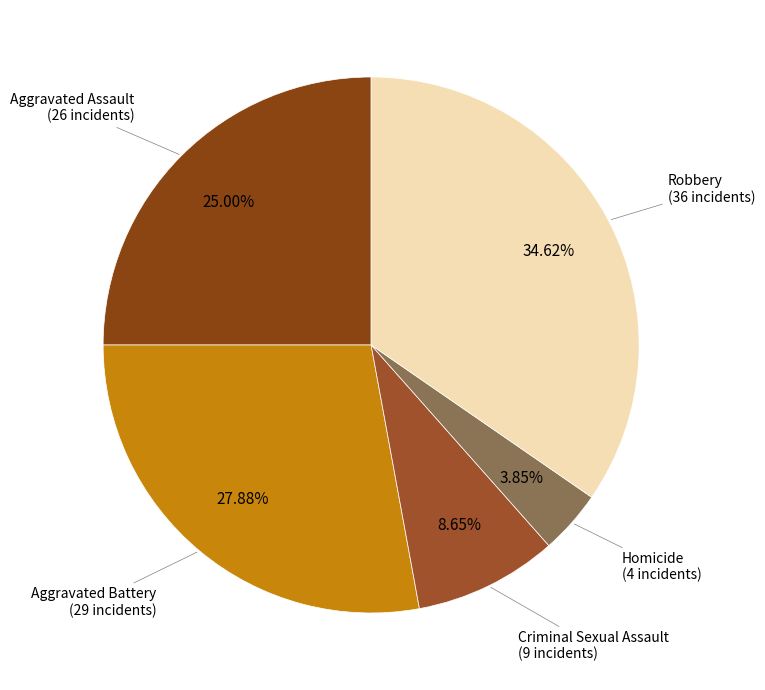

How many slices are in this pie chart?

5